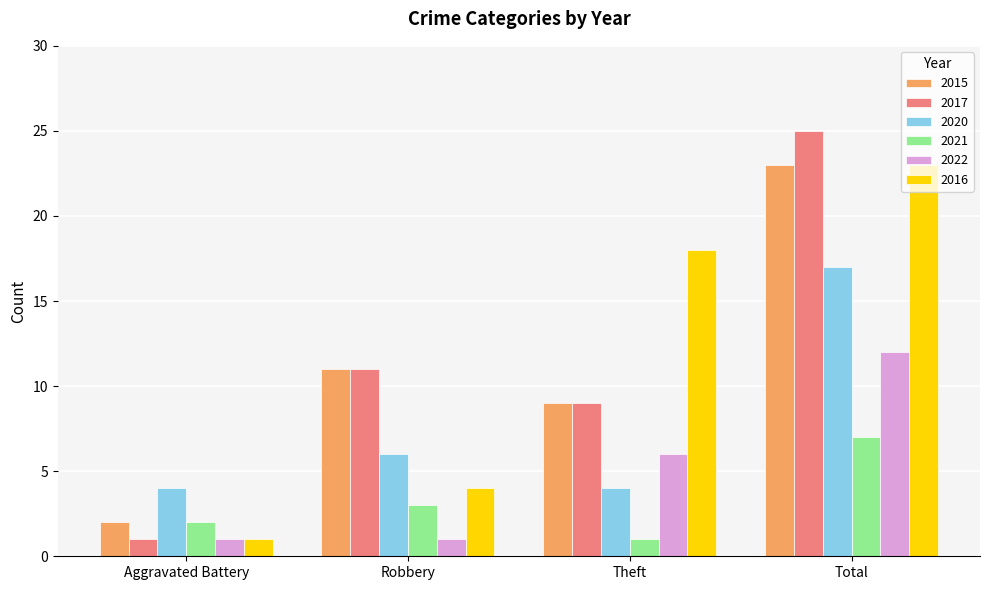

The value of 2021 at Aggravated Battery is 3. True or false?

False